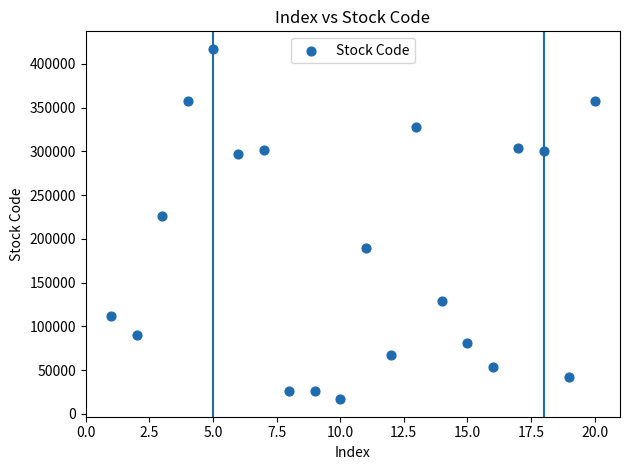

What is the range of X values (max minus min)?

19